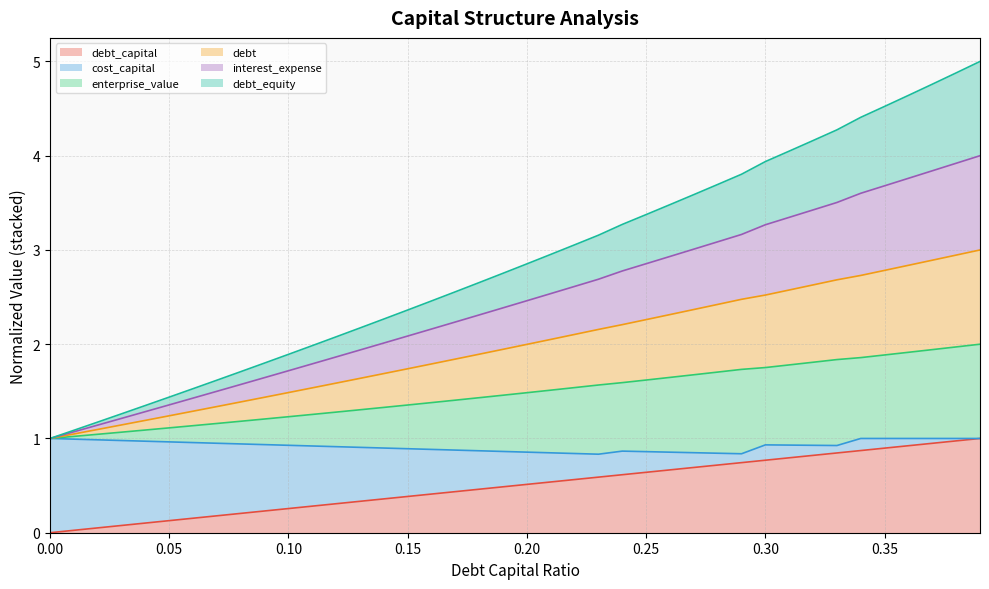

Which series has the widest spread of values?

interest_expense